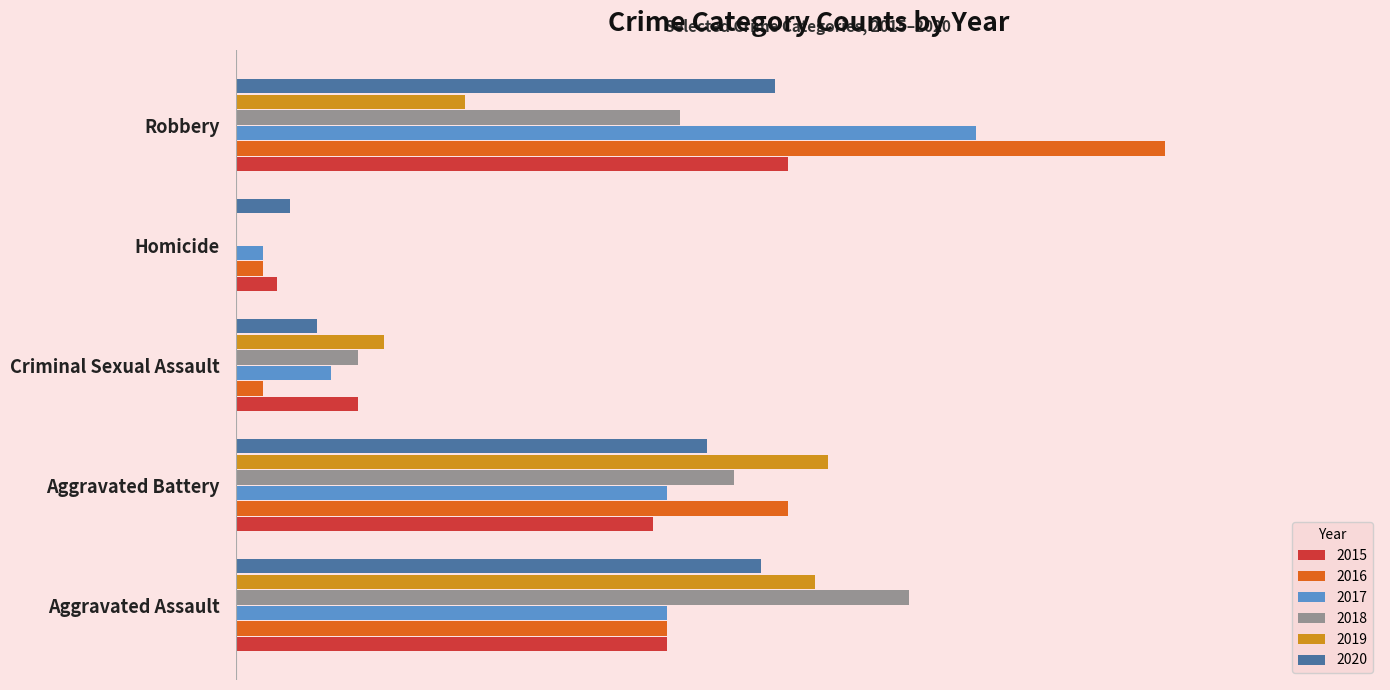

What are all the series names shown in the legend?

2015, 2016, 2017, 2018, 2019, 2020